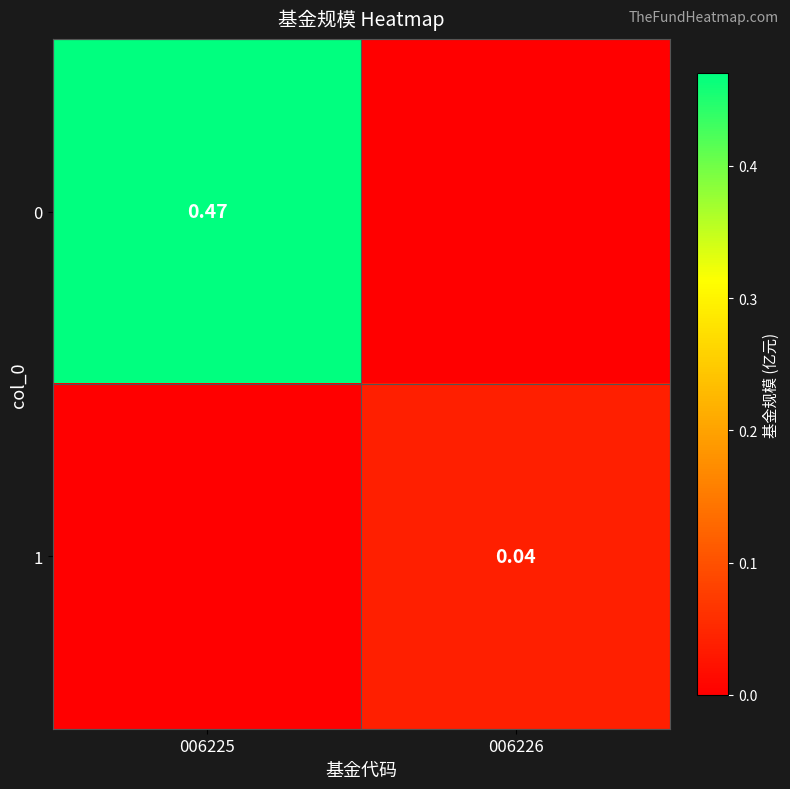

At which category is the sum across all series the highest?

006225